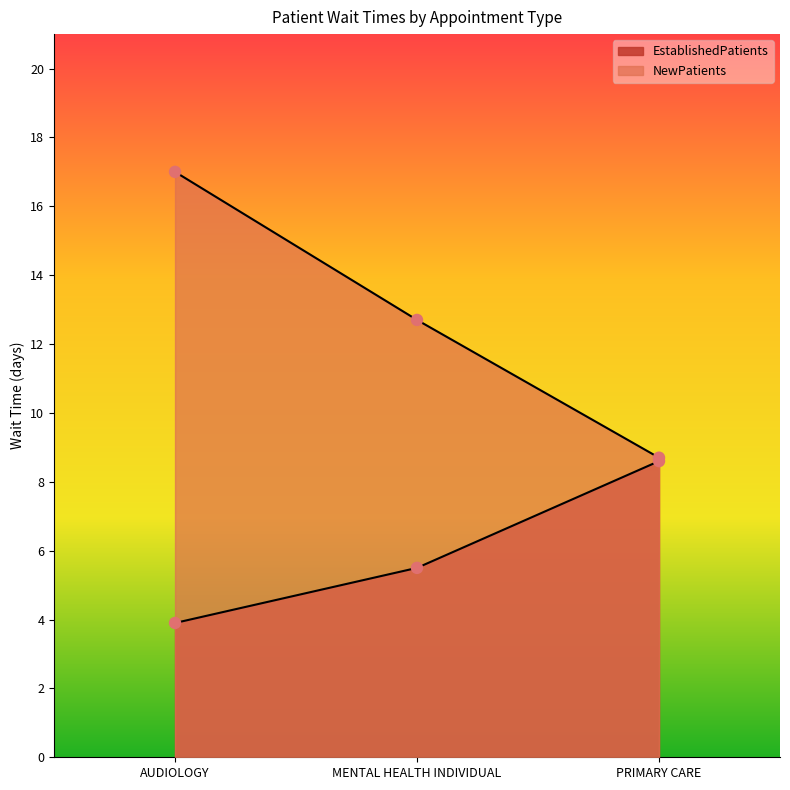

Which series reaches the maximum Y coordinate?

NewPatients